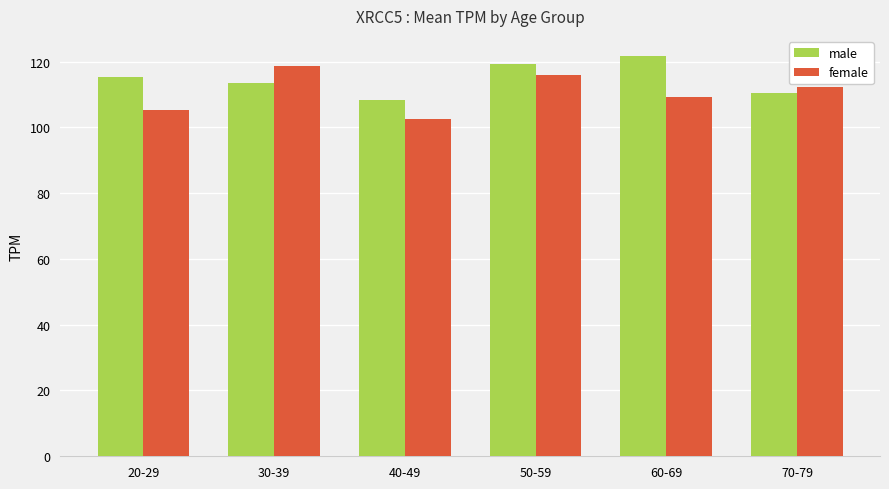

Rank the series by their maximum value, from lowest to highest.

female, male